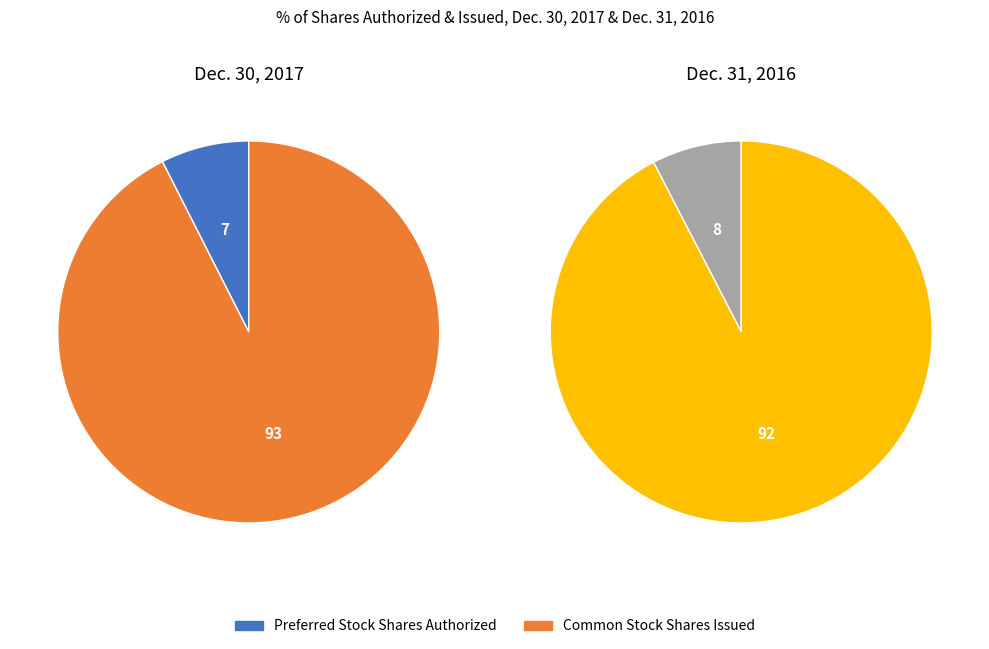

Does Common Stock Shares Issued represent more than half of the total?

Yes